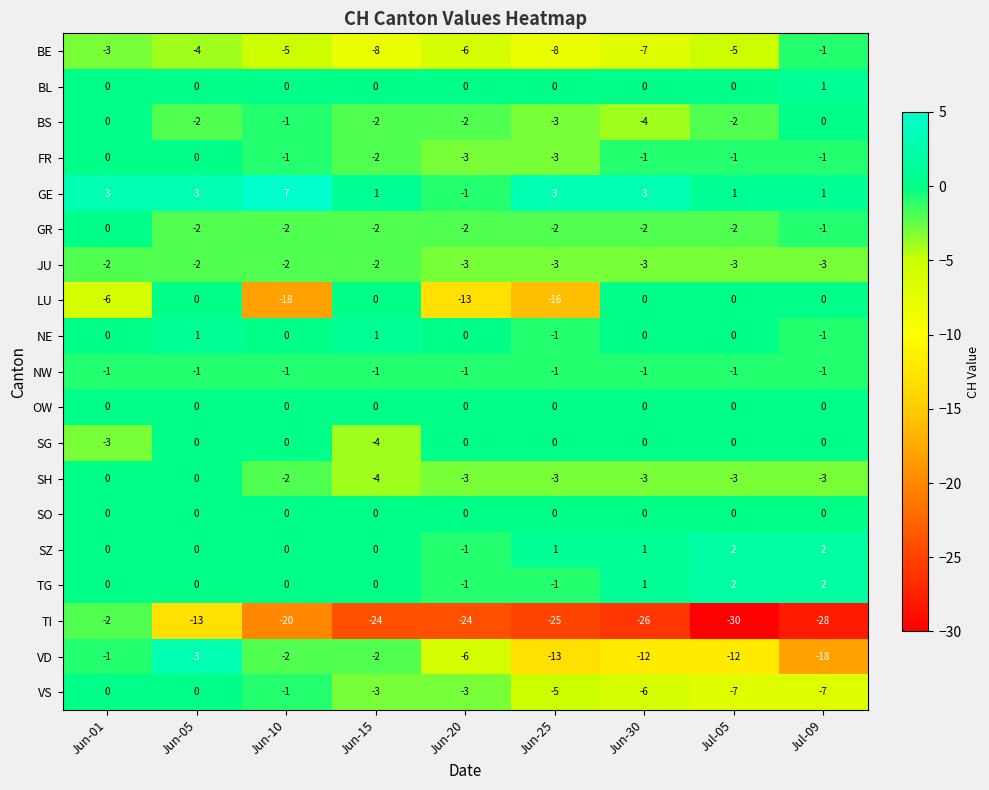

At which category is the sum across all series the highest?

Jun-01